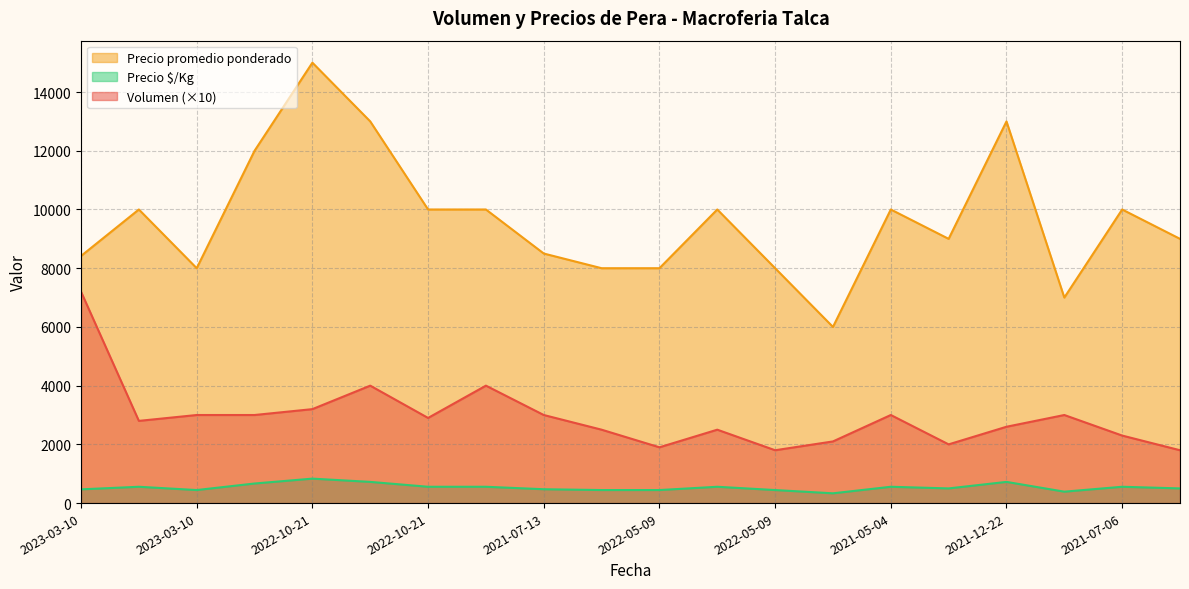

Which series has the largest total across all categories?

Precio promedio ponderado